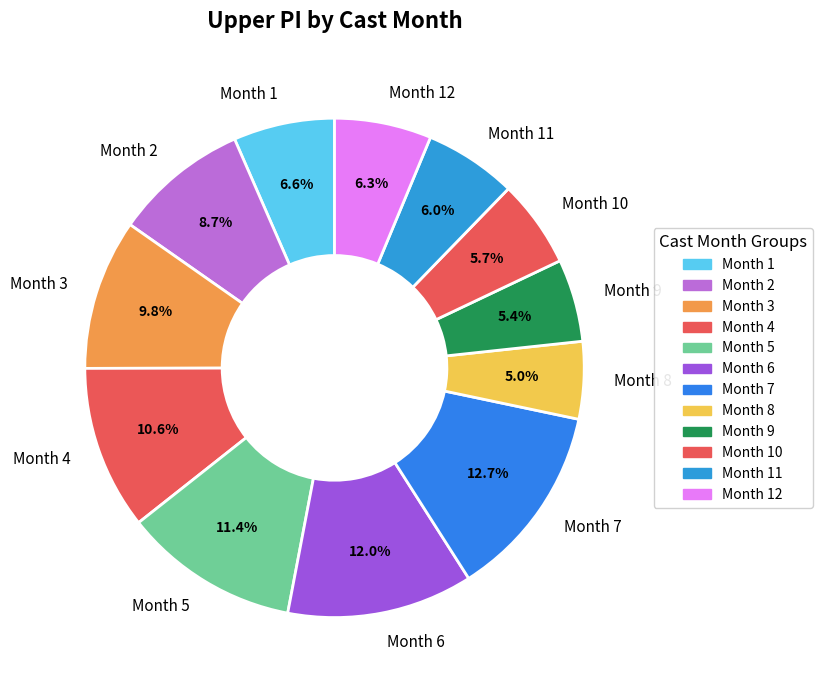

Which has a higher value, Month 8 or Month 1?

Month 1